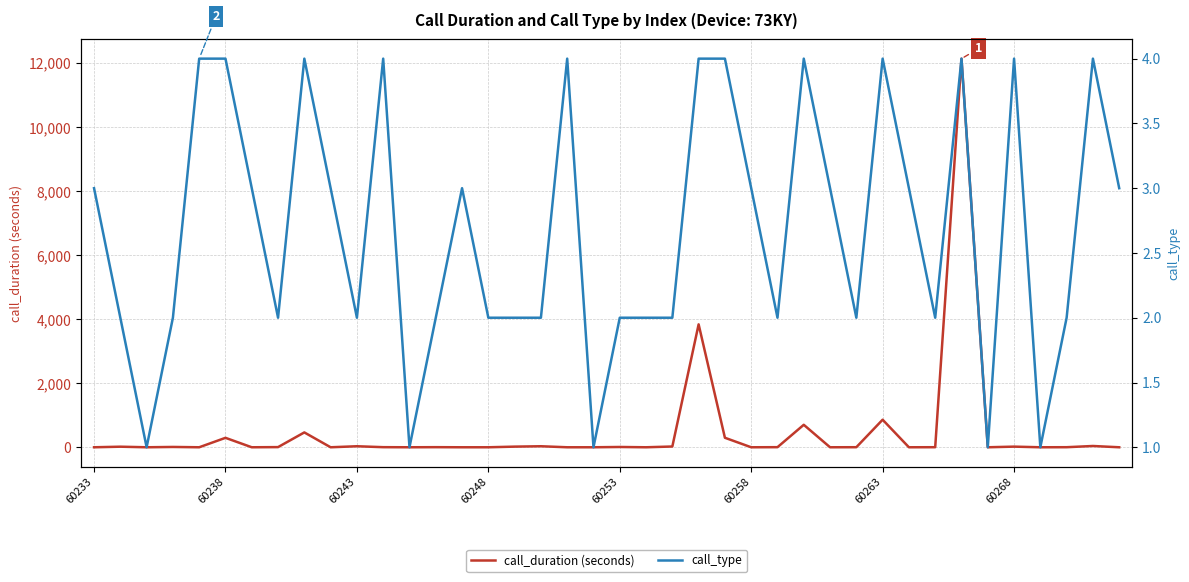

How many times do call_duration (seconds) and call_type cross each other?

25